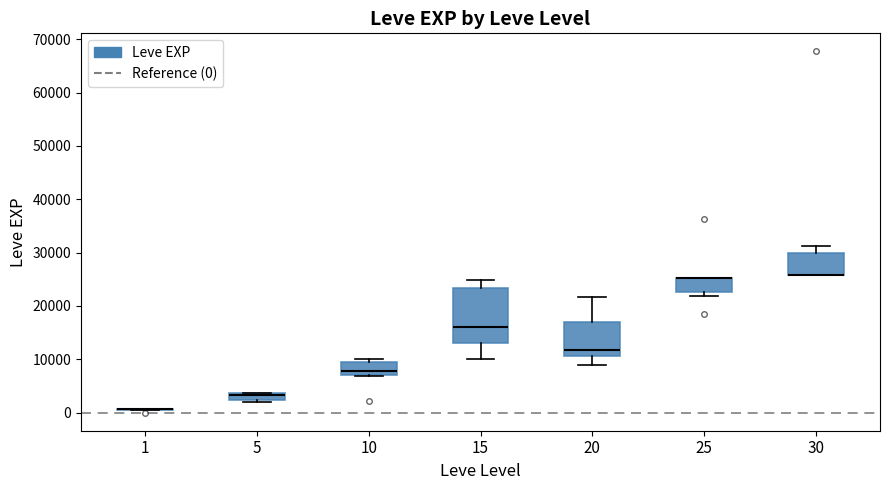

Comparing the boxes themselves (not the whiskers), which one is the tallest?

15